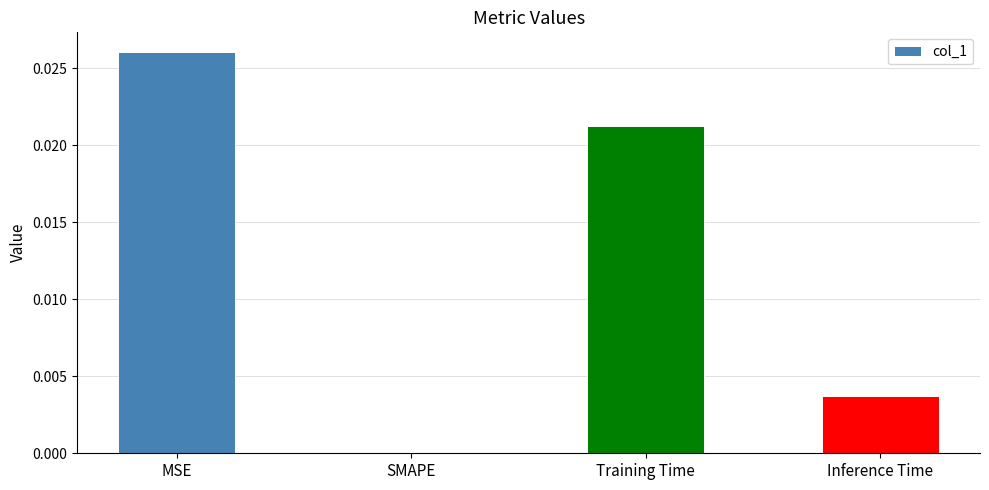

The value at Inference Time is 0.0. True or false?

True